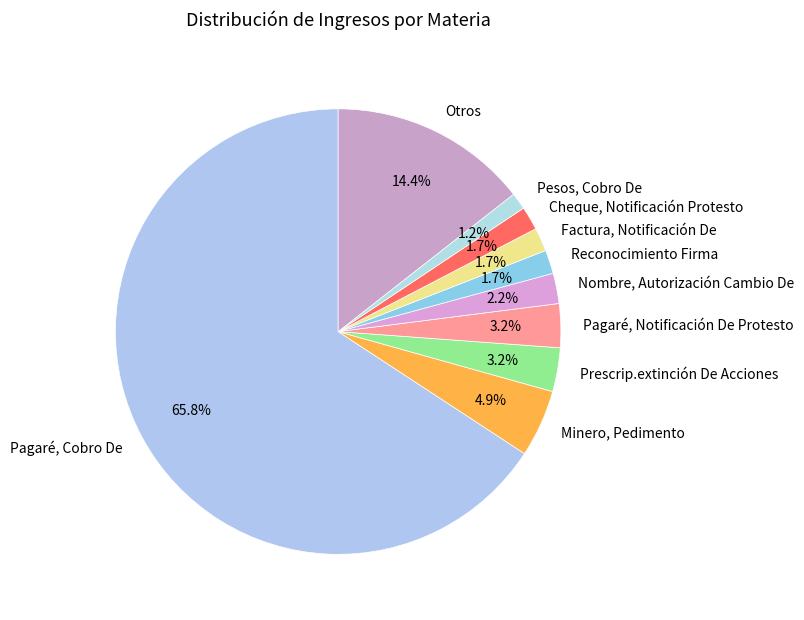

Is the sum of Cheque, Notificación Protesto and Pesos, Cobro De greater than half?

No